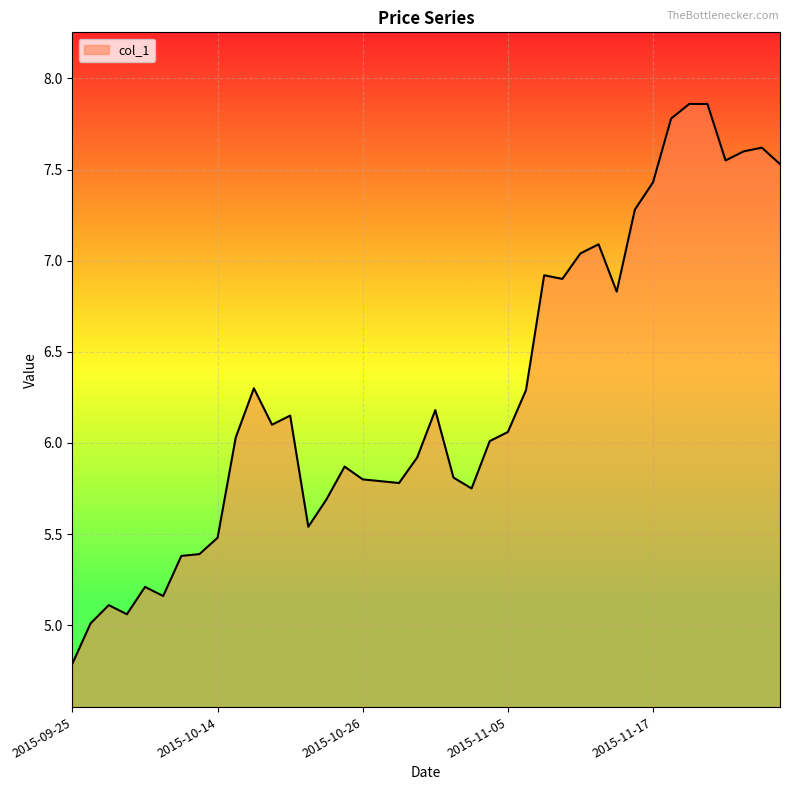

What is the smallest value displayed?

4.8